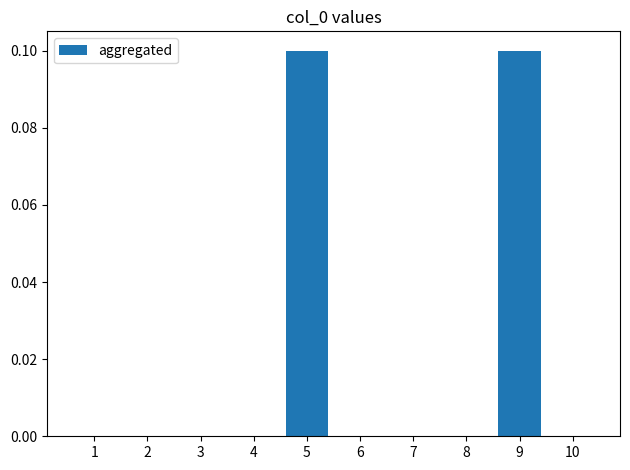

Is it true that the value at 2 is 0.0?

True